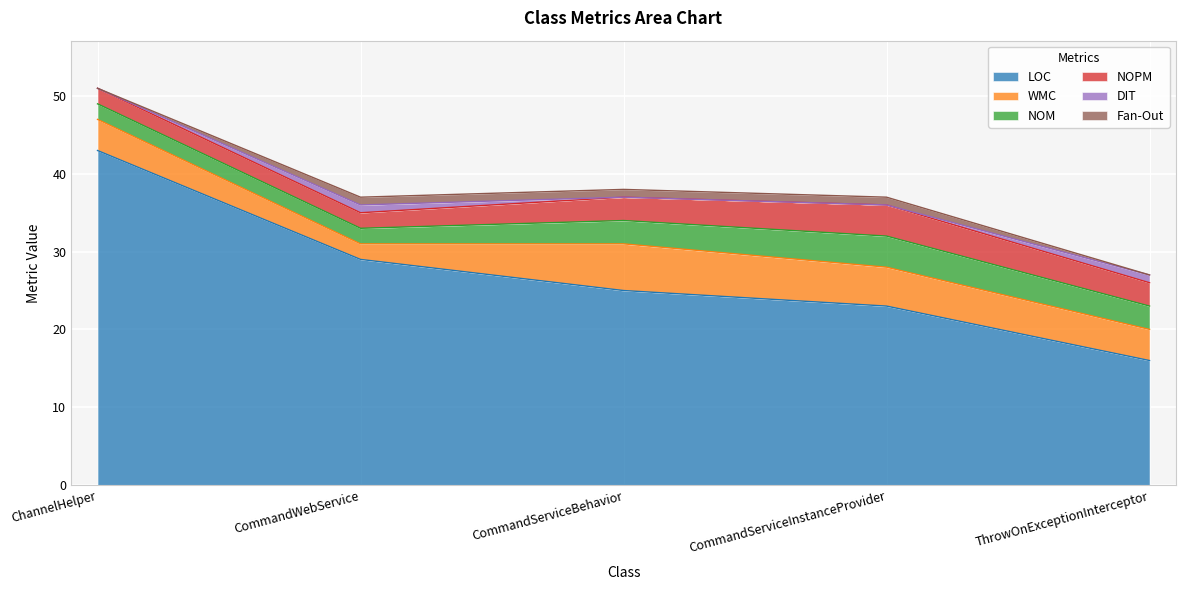

Where is NOM nearest to the value 3?

CommandServiceBehavior